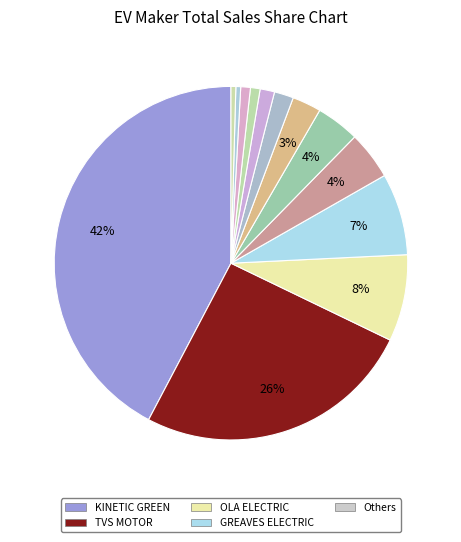

Count the number of slices in the pie.

13